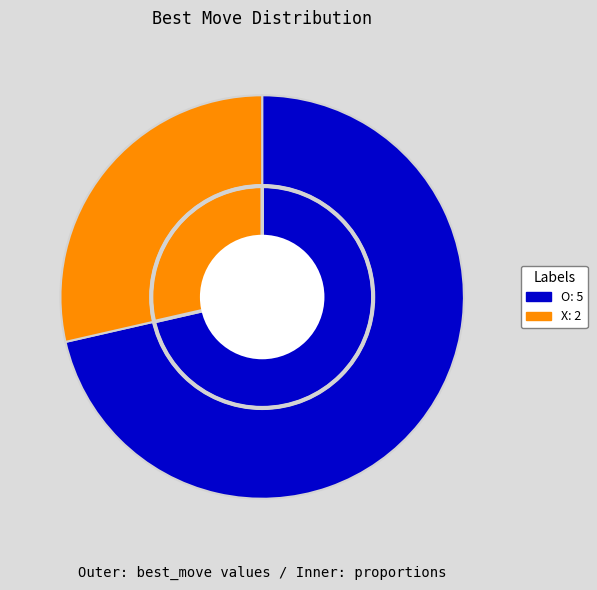

To the nearest percent, what is the average slice percentage?

50%